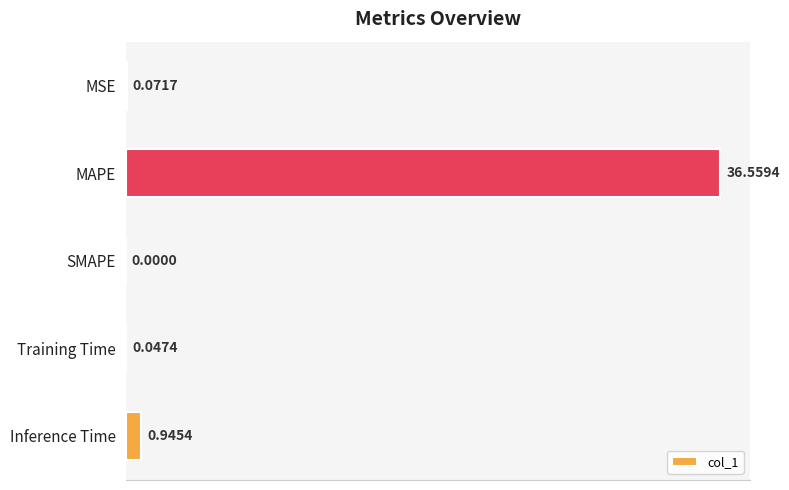

Which label corresponds to the largest value in the chart?

MAPE